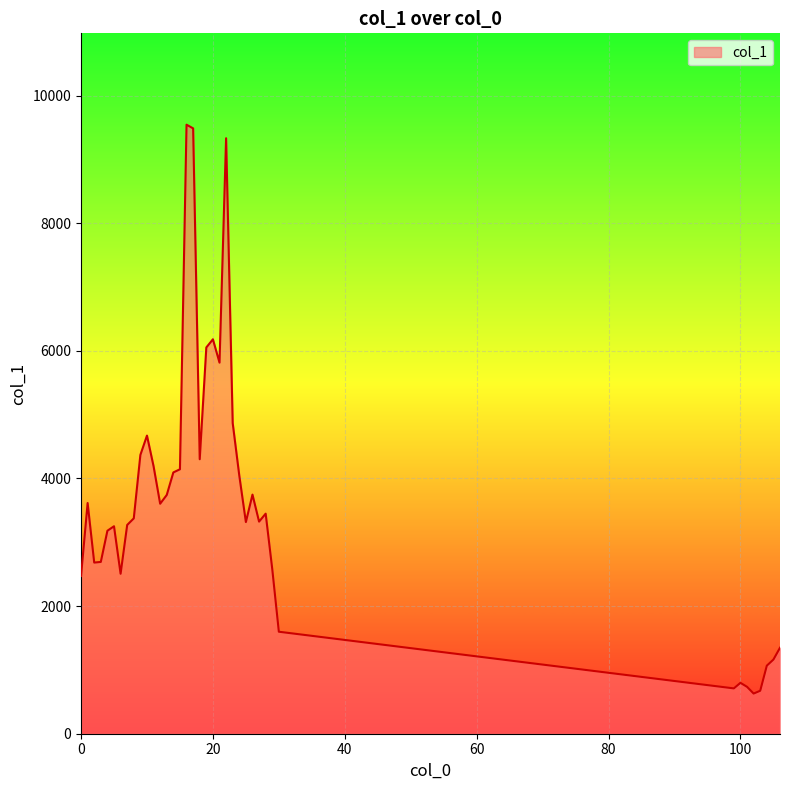

What is the greatest value displayed?

9544.1